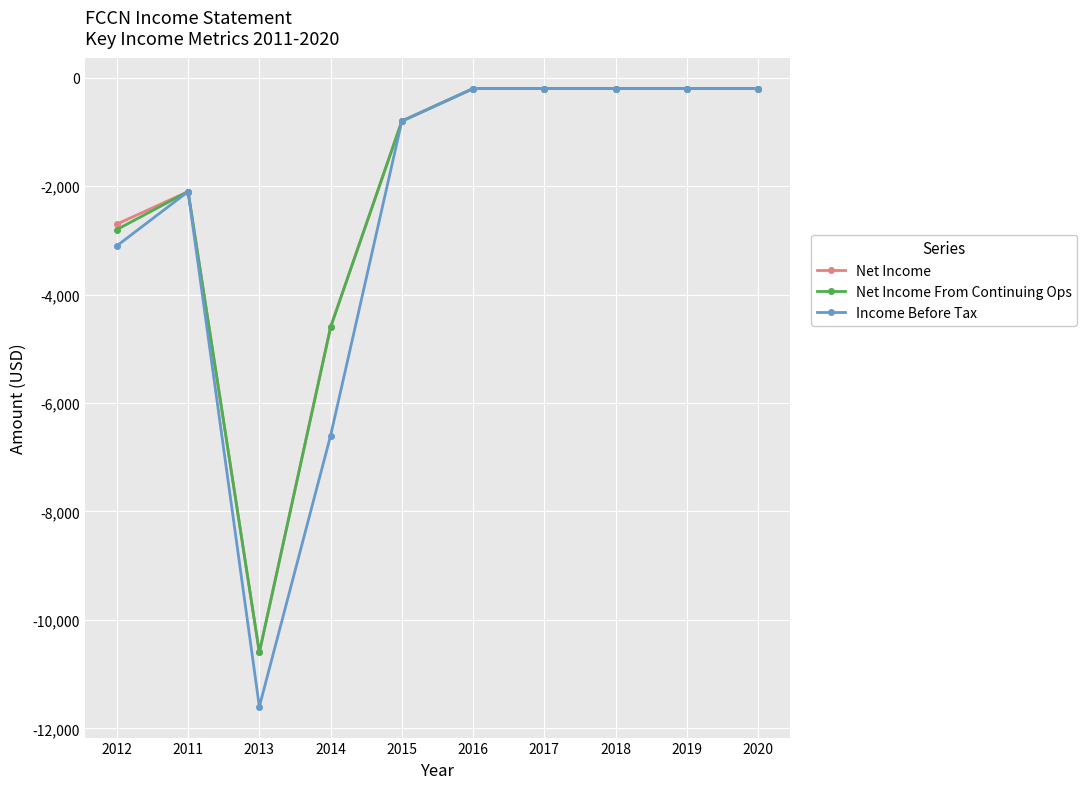

What is the sum of the Income Before Tax values at 2013 and 2014?

-18200